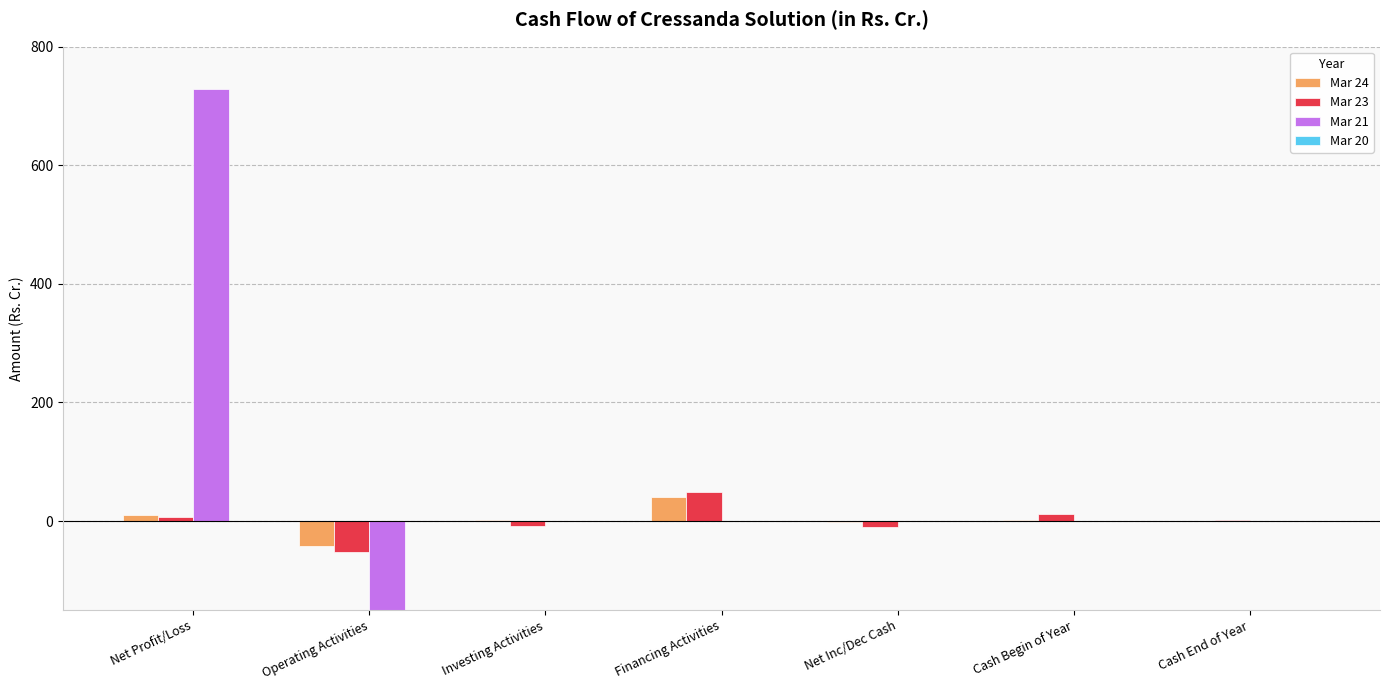

How many data points in Mar 23 are above 1?

4